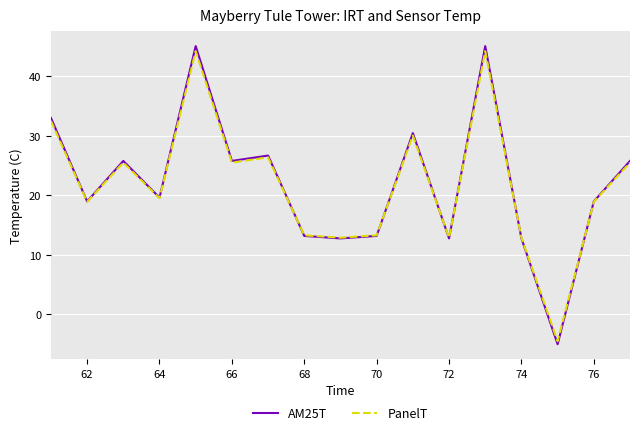

How many distinct data groups are displayed?

2